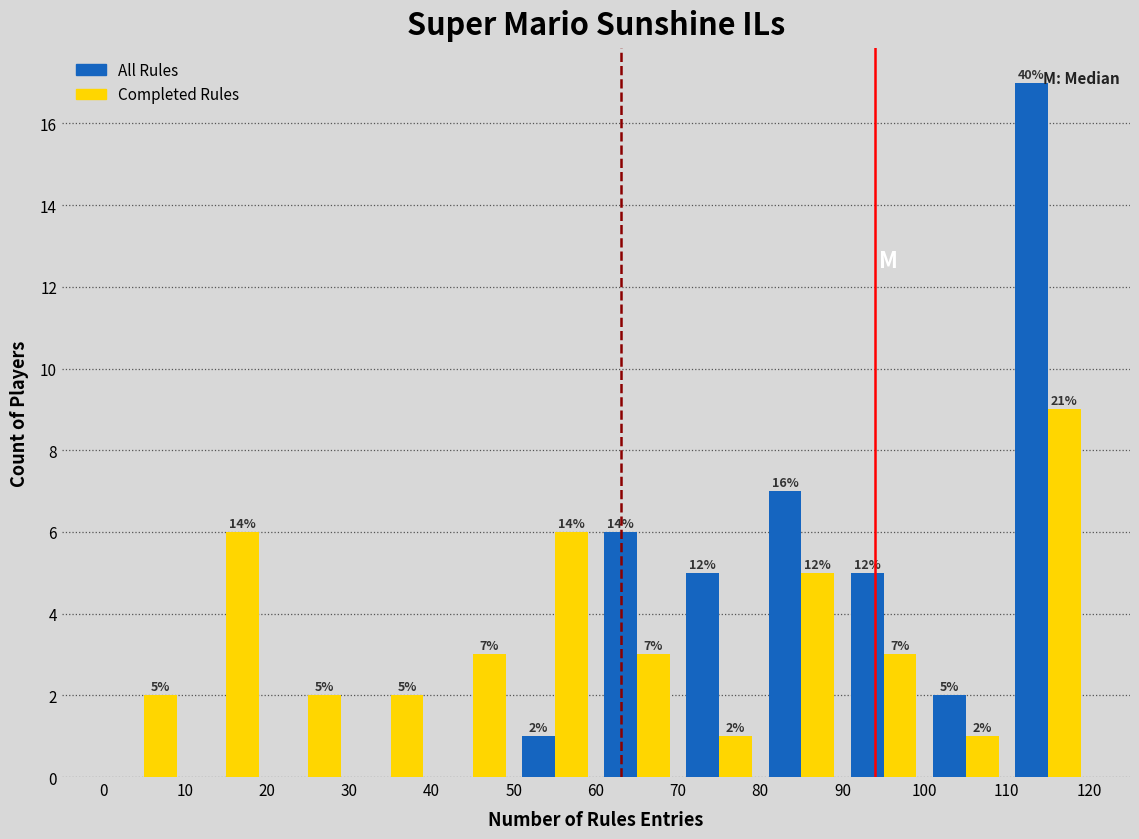

In the Completed Rules series, which range on the x-axis has the tallest bar?

110 to 120